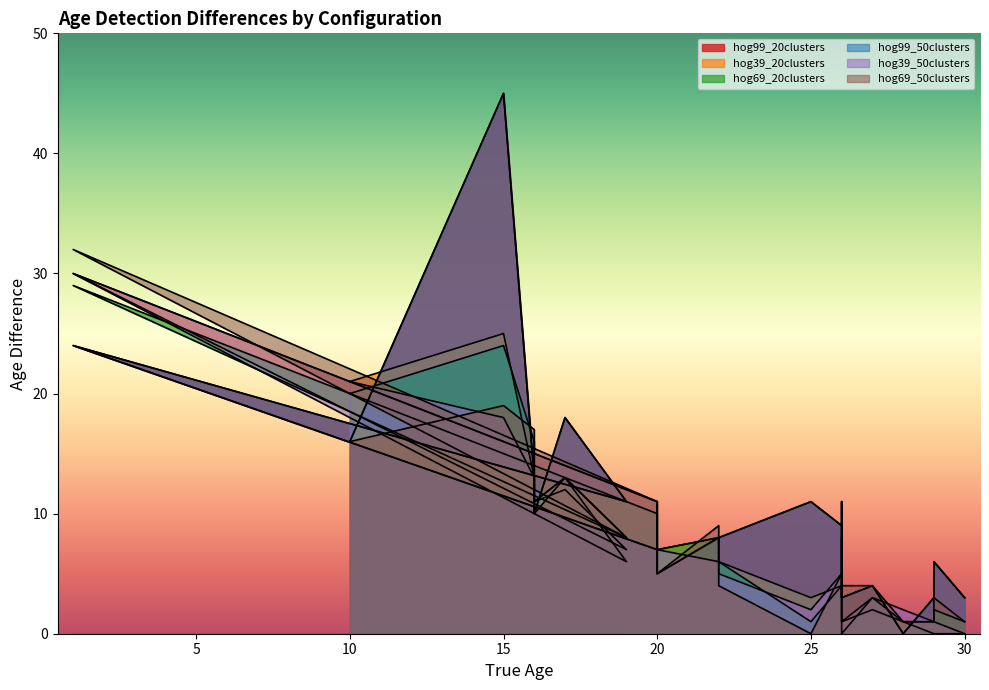

Reading right to left, what are all the values shown in this chart?

hog99_20clusters: 3	6	3	0	4	3	11	9	11	8	8	5	7	24	11	18	10	13	45	16
hog39_20clusters: 0	0	0	1	2	1	8	4	3	6	8	7	11	30	7	12	11	13	25	21
hog69_20clusters: 1	2	1	1	3	0	4	4	1	6	8	7	10	29	8	13	11	16	24	20
hog99_50clusters: 3	6	3	0	4	3	11	9	11	8	8	5	7	24	11	18	10	13	45	16
hog39_50clusters: 0	1	1	2	3	1	9	5	2	5	6	7	11	30	6	13	11	13	18	21
hog69_50clusters: 1	3	1	1	4	4	3	5	0	4	9	5	11	32	8	13	10	17	19	16